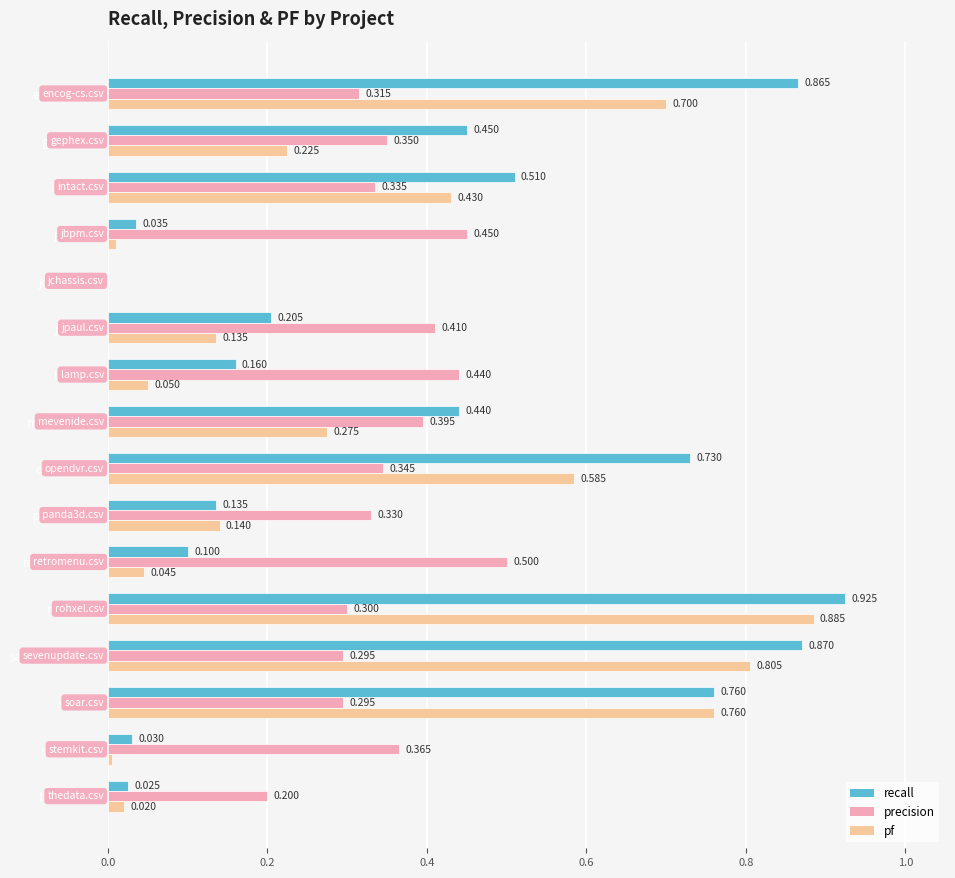

At which category is the sum across all series the highest?

rohxel.csv